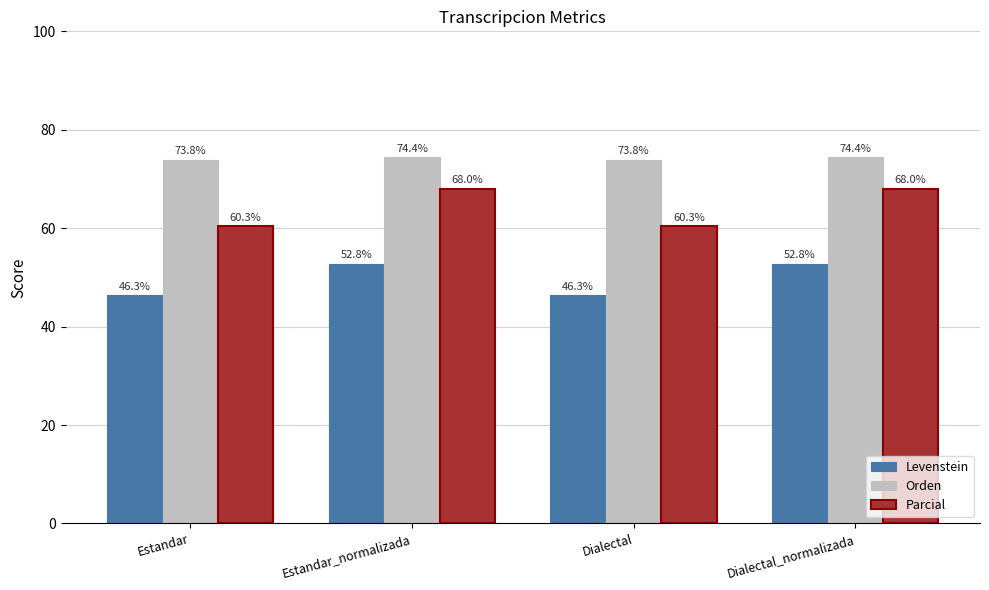

Rank the series by their maximum value, from lowest to highest.

Levenstein, Parcial, Orden